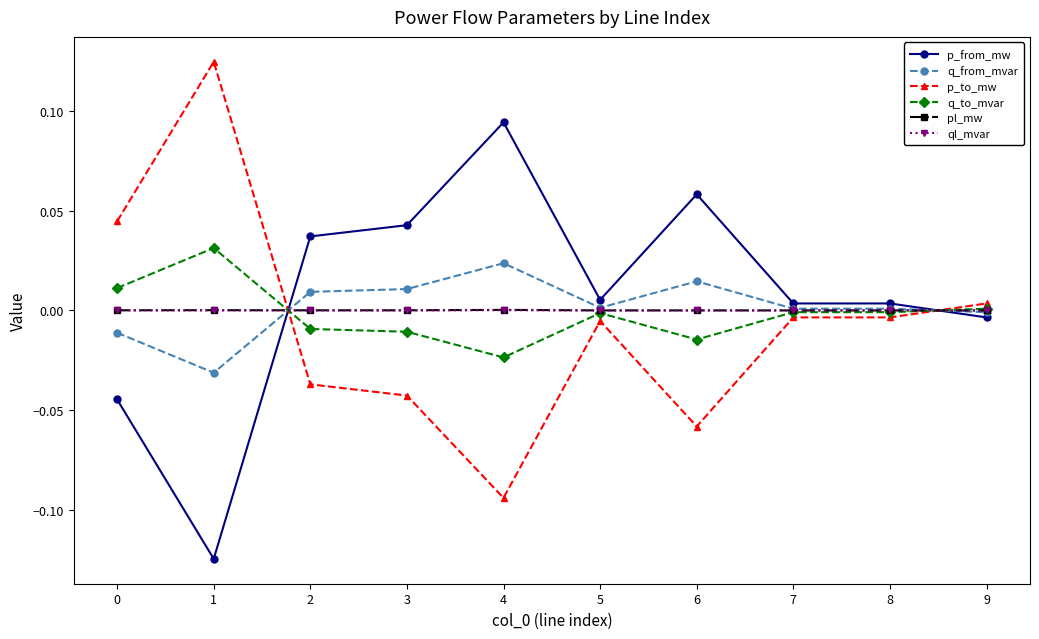

How many data points in p_to_mw are above 0?

3